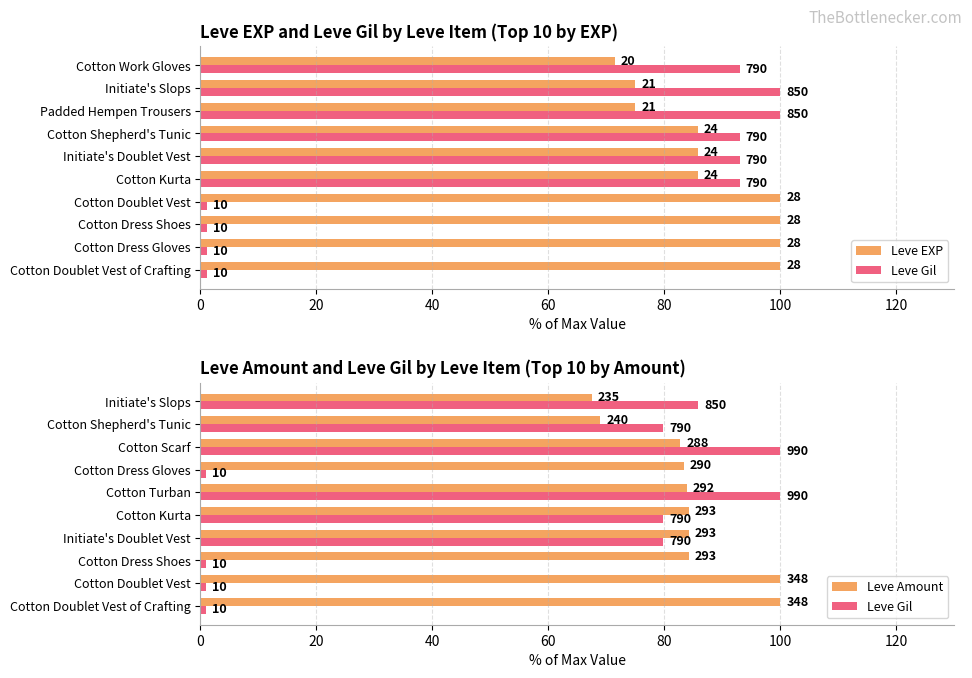

At 20, list the series in order from largest to smallest.

Leve EXP, Leve Amount, Leve Gil